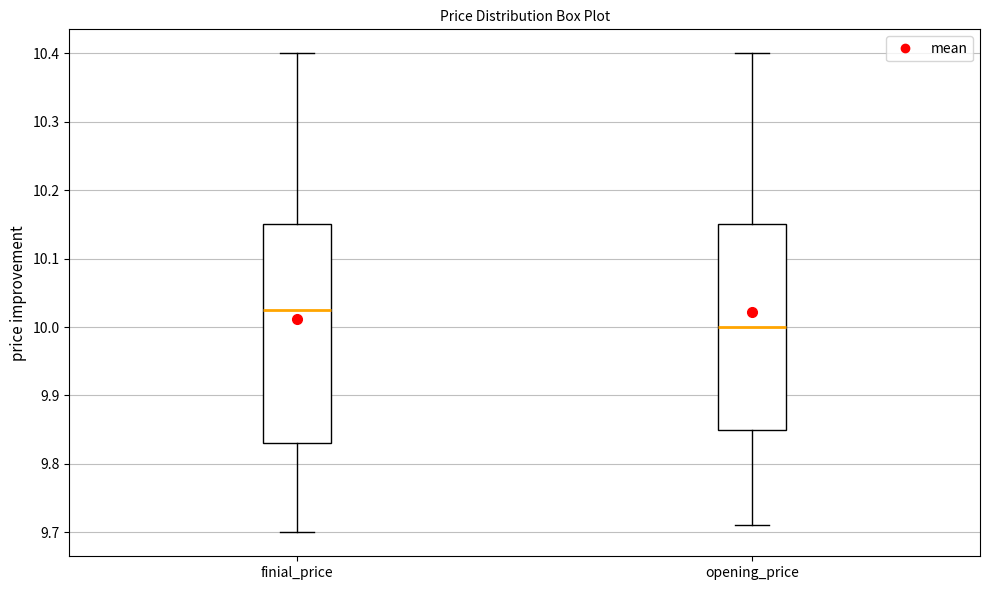

Reading left to right, read every box against the y-axis: the position of its median line, the range the box covers, and the ends of its whiskers. The values are not printed on the chart, so give them approximately, as read against the axis.

finial_price: median 10.03, box 9.83 to 10.15, whiskers 9.70 to 10.40
opening_price: median 10.00, box 9.85 to 10.15, whiskers 9.71 to 10.40